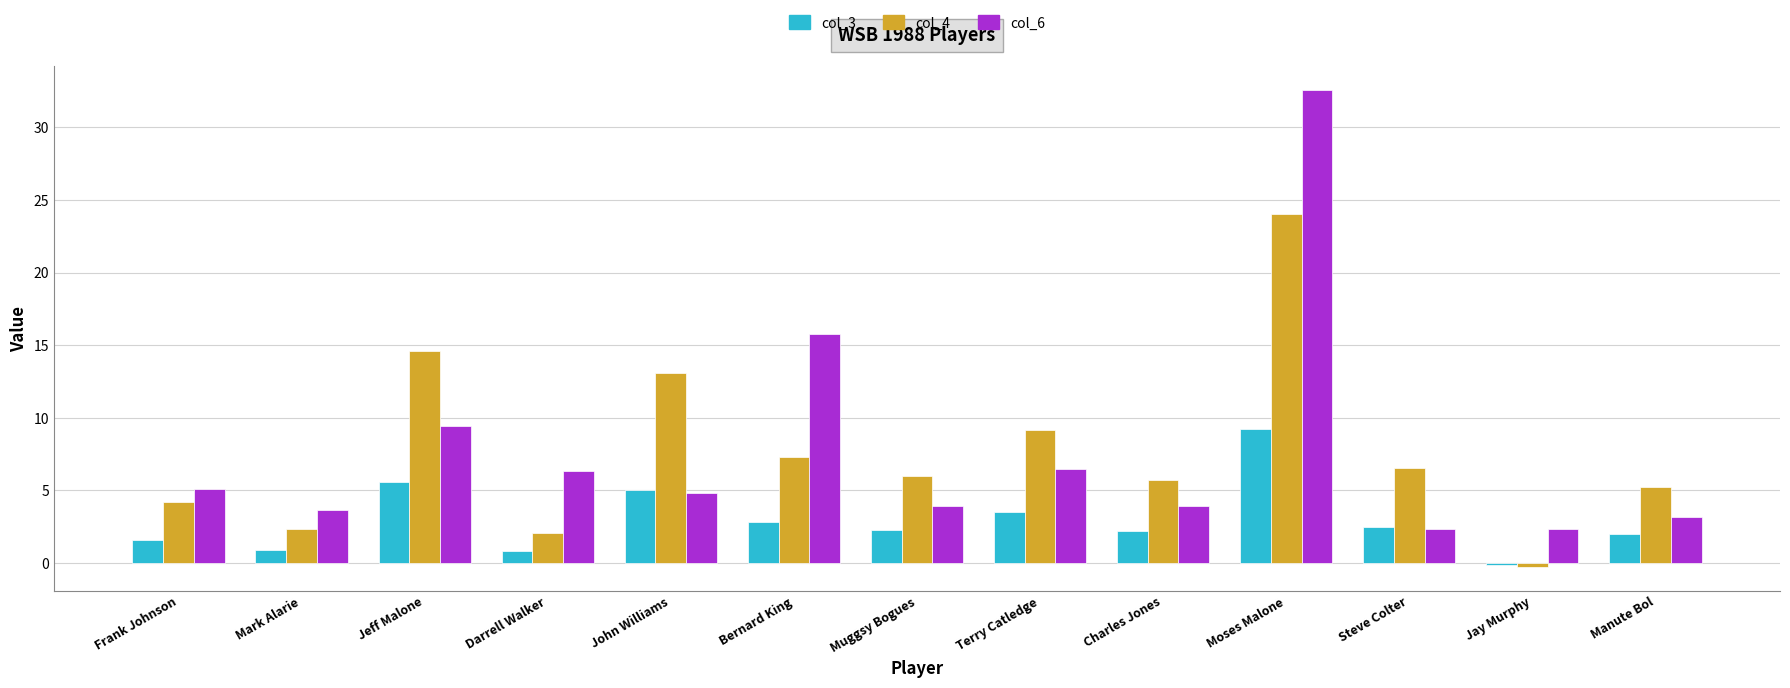

What is the total value across all series at Terry Catledge?

19.1